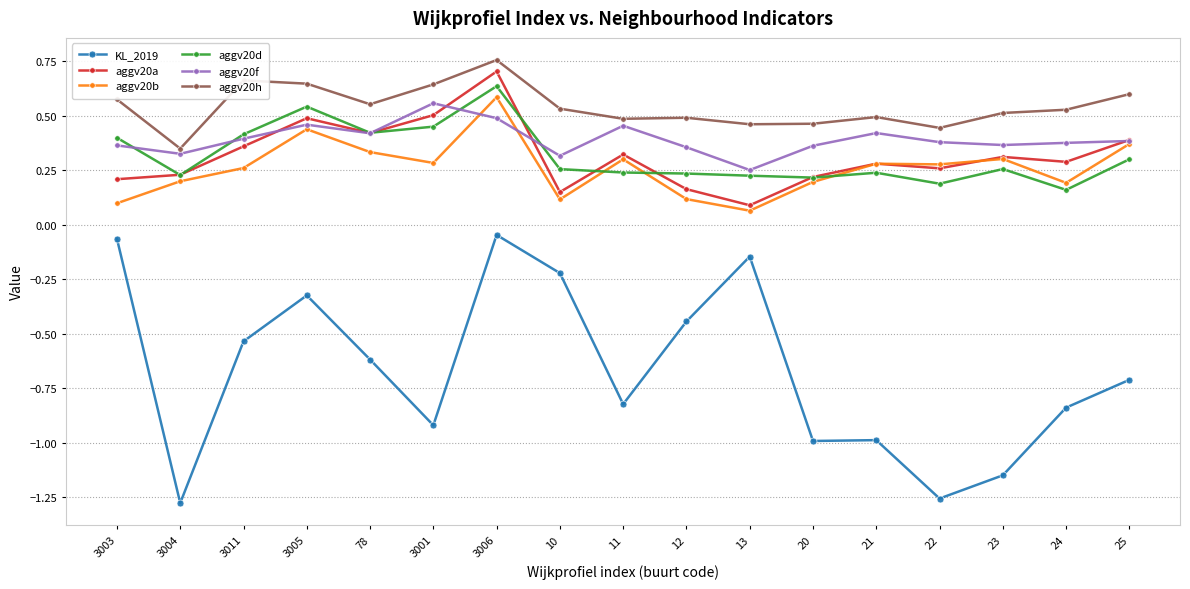

At which label is aggv20a closest to 0?

13